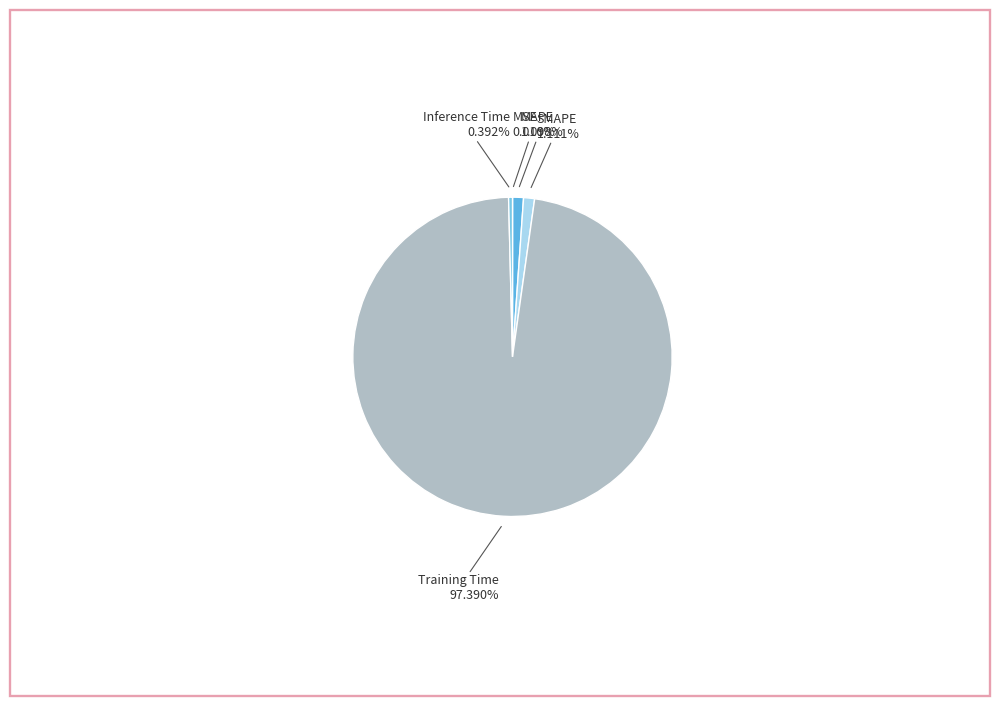

What is the majority slice?

Training Time